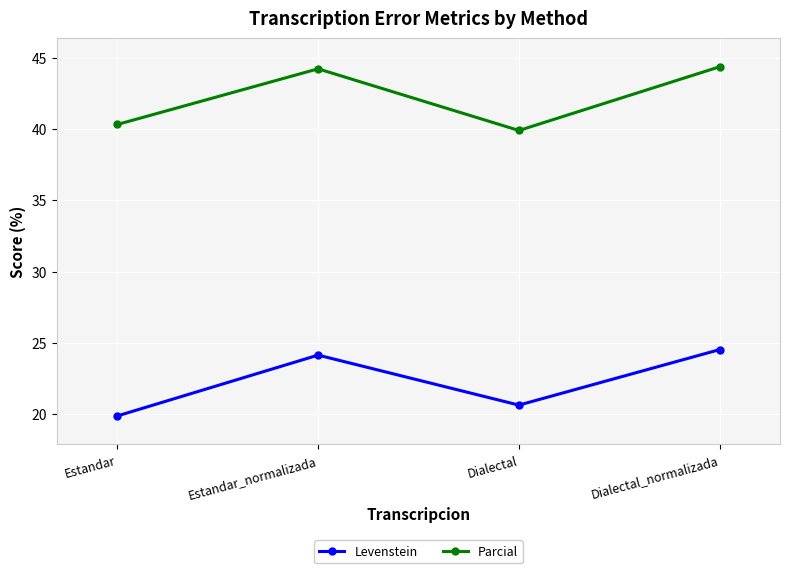

What is the spread (max minus min) of values at Dialectal?

19.3